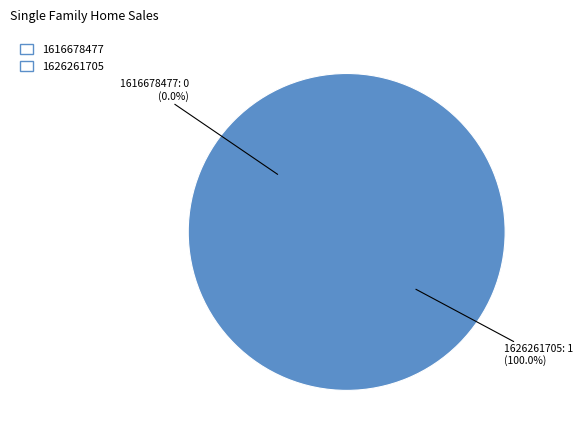

What is the majority slice?

1626261705